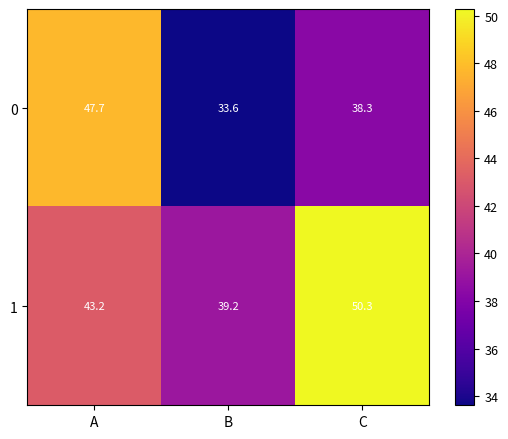

At which label is 0 closest to 40?

C